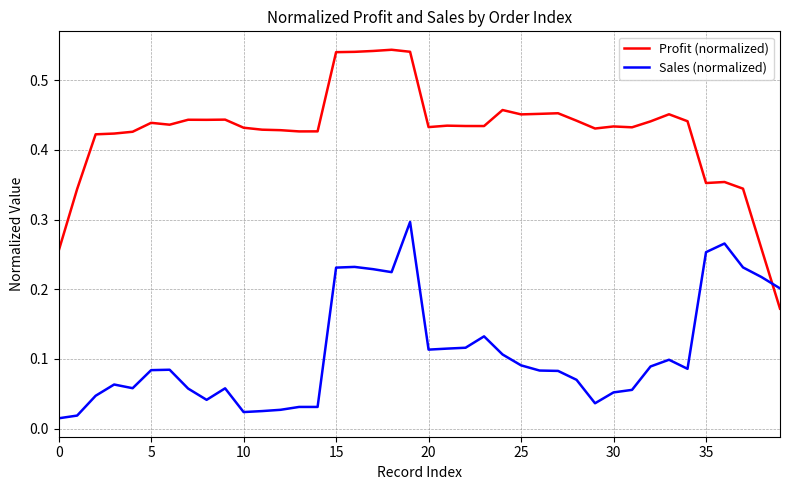

Which series has the largest total across all categories?

Profit (normalized)